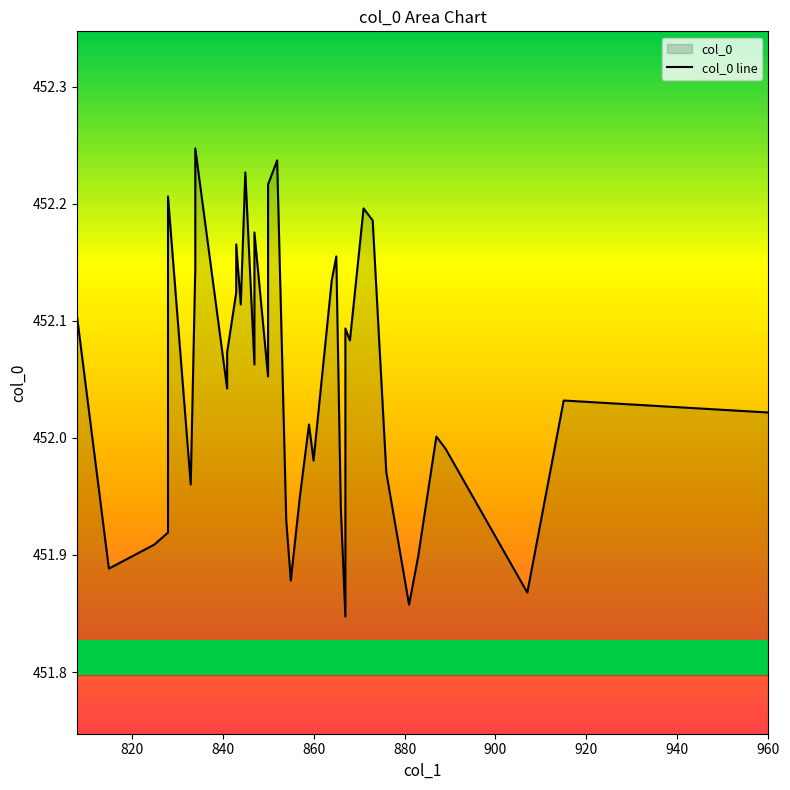

What is the maximum value shown in the chart?

452.2